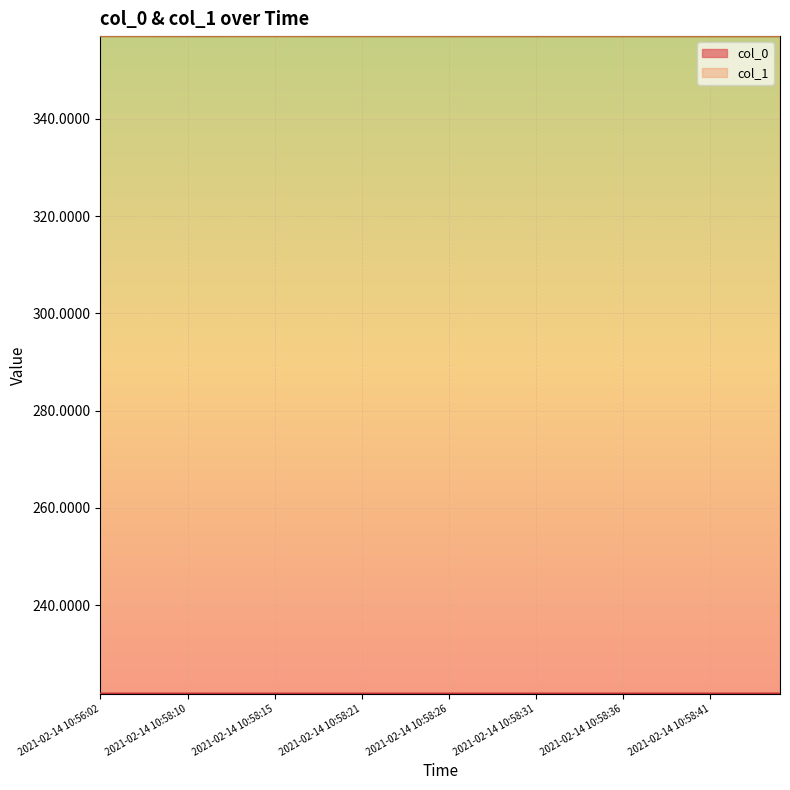

Rank the series by their average value, from highest to lowest.

col_1, col_0